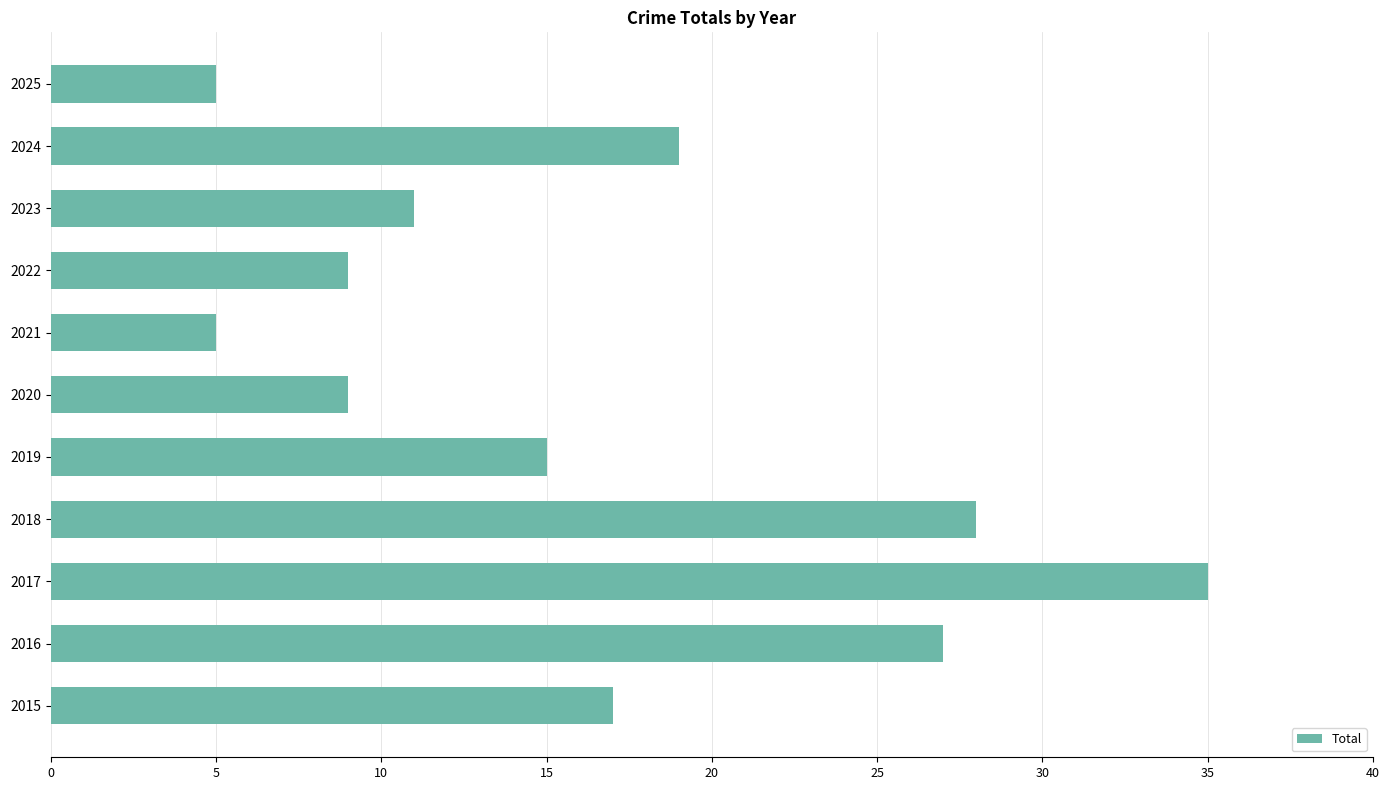

What is the smallest value displayed?

5